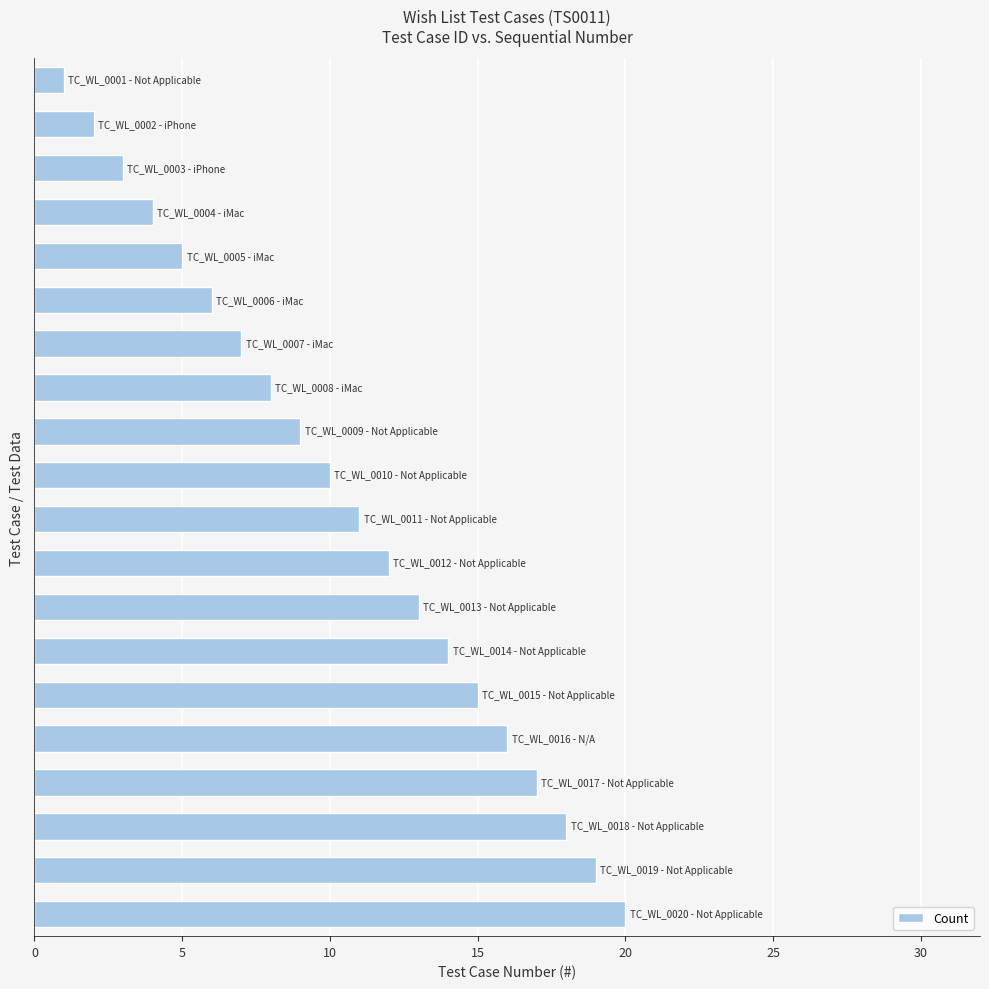

What is the maximum value shown in the chart?

20